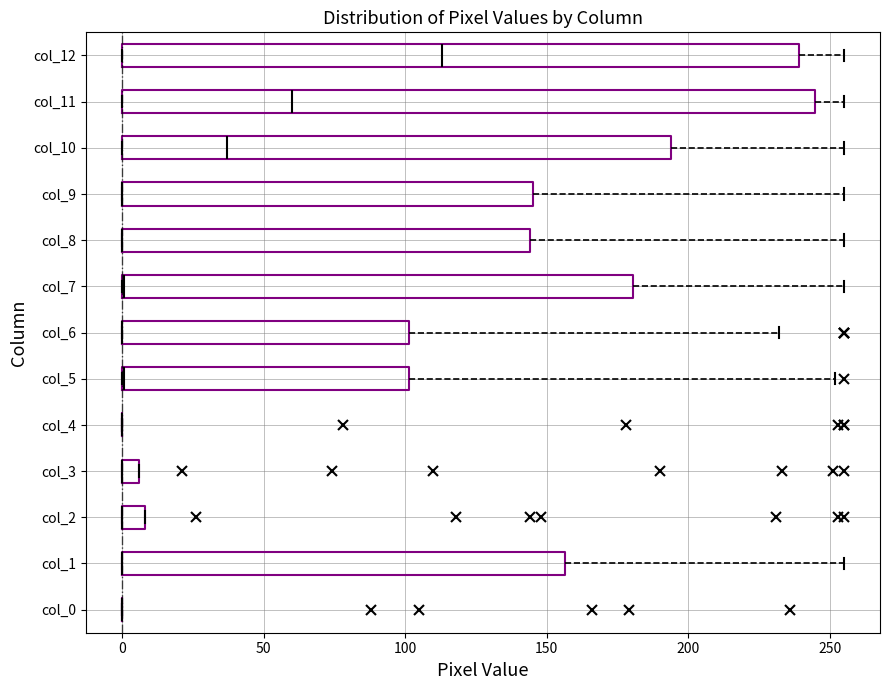

Which box is the widest, from its left edge to its right edge?

col_11